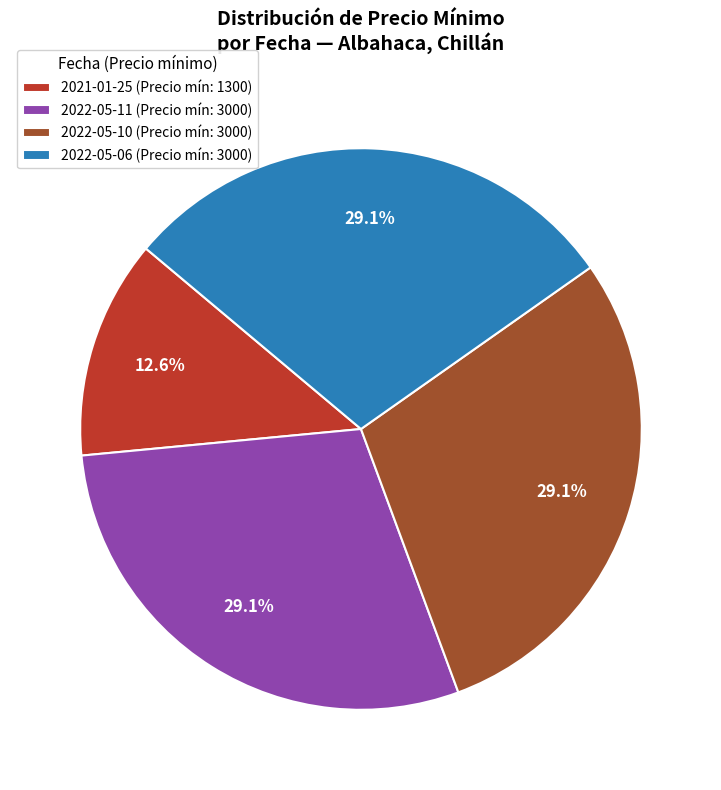

Is there any slice that represents more than half of the pie?

No